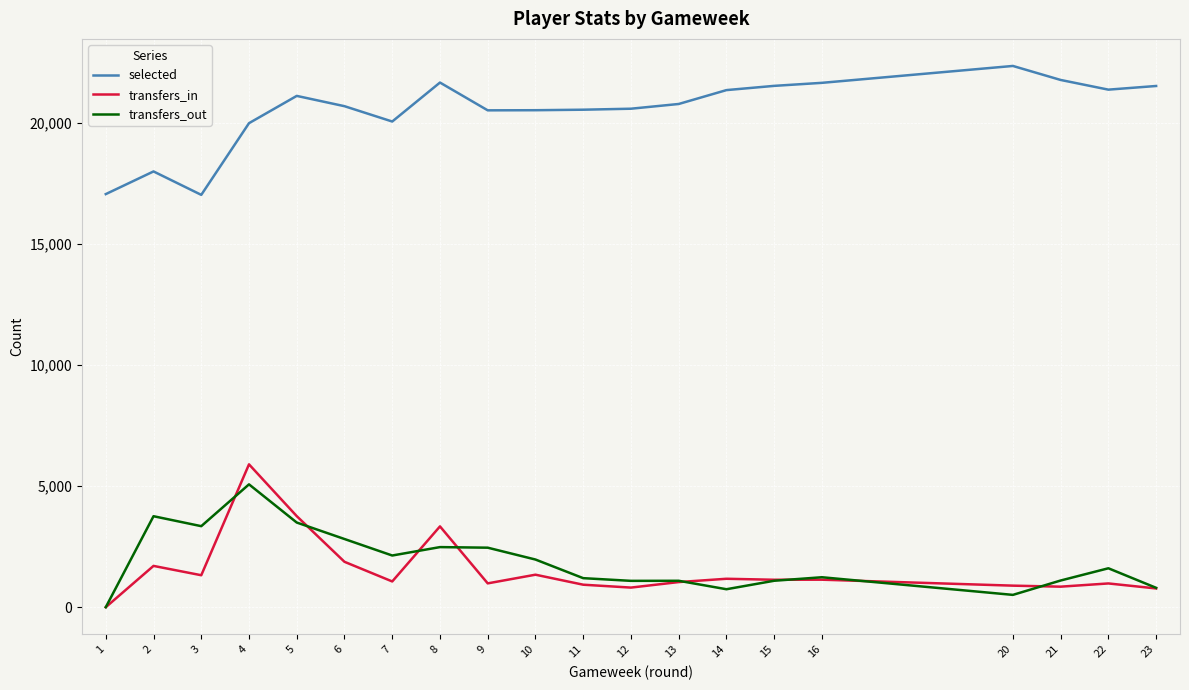

The value of selected at 23 is 28412. True or false?

False